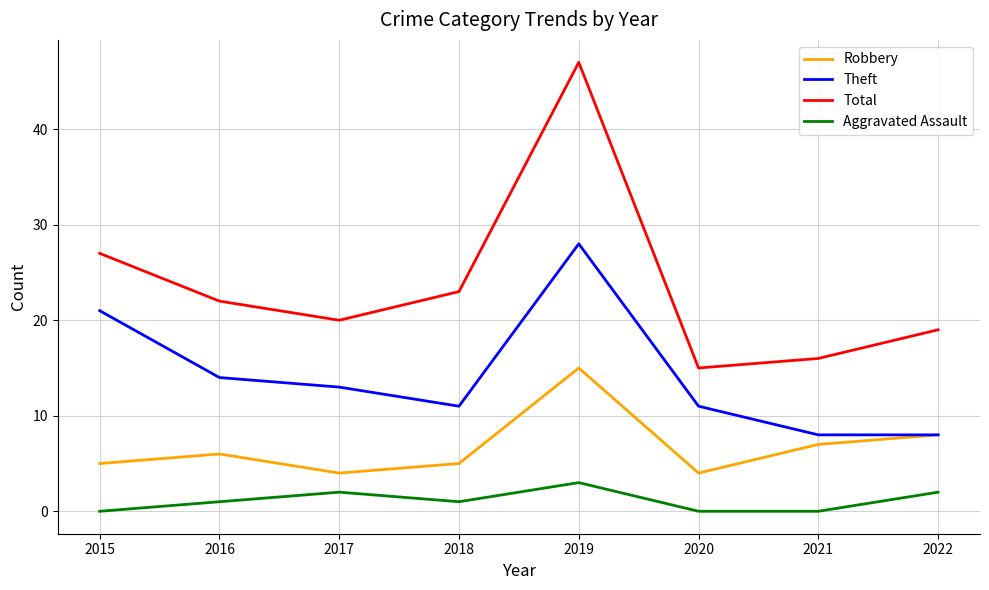

Reading left to right, transcribe all the data shown in this chart.

Robbery: 5	6	4	5	15	4	7	8
Theft: 21	14	13	11	28	11	8	8
Total: 27	22	20	23	47	15	16	19
Aggravated Assault: 0	1	2	1	3	0	0	2